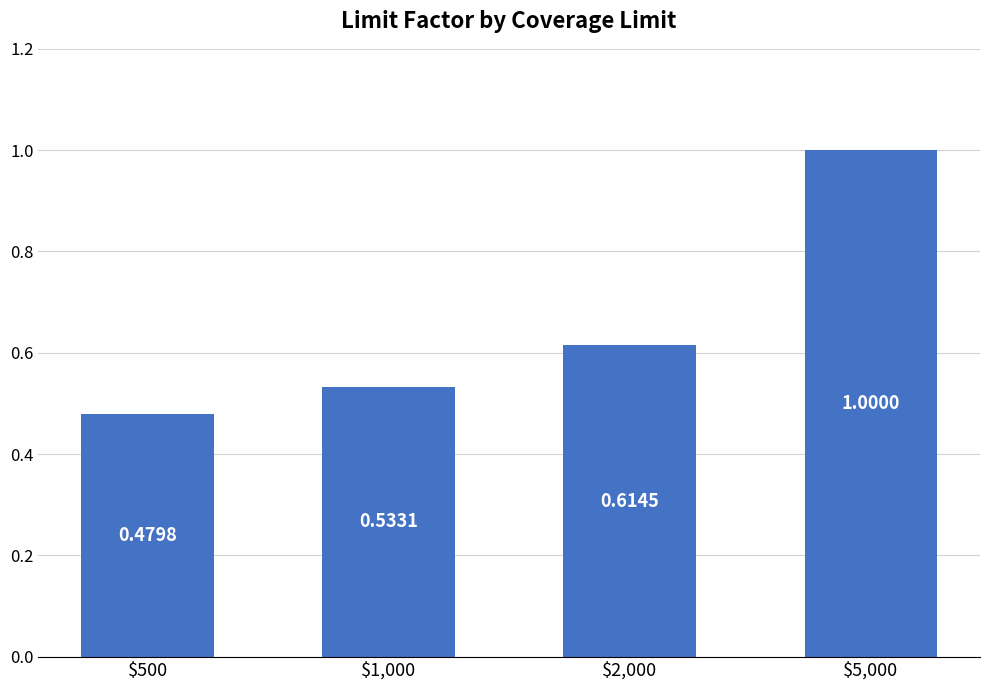

Is it true that the value at $5,000 is 1.0?

True